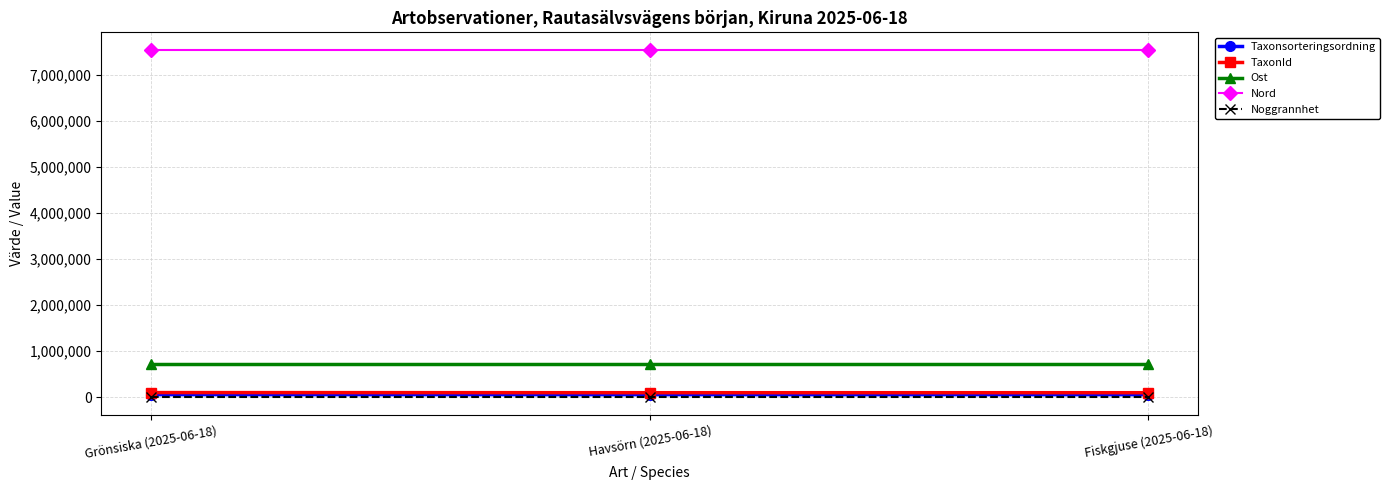

How many lines are shown in the chart?

5